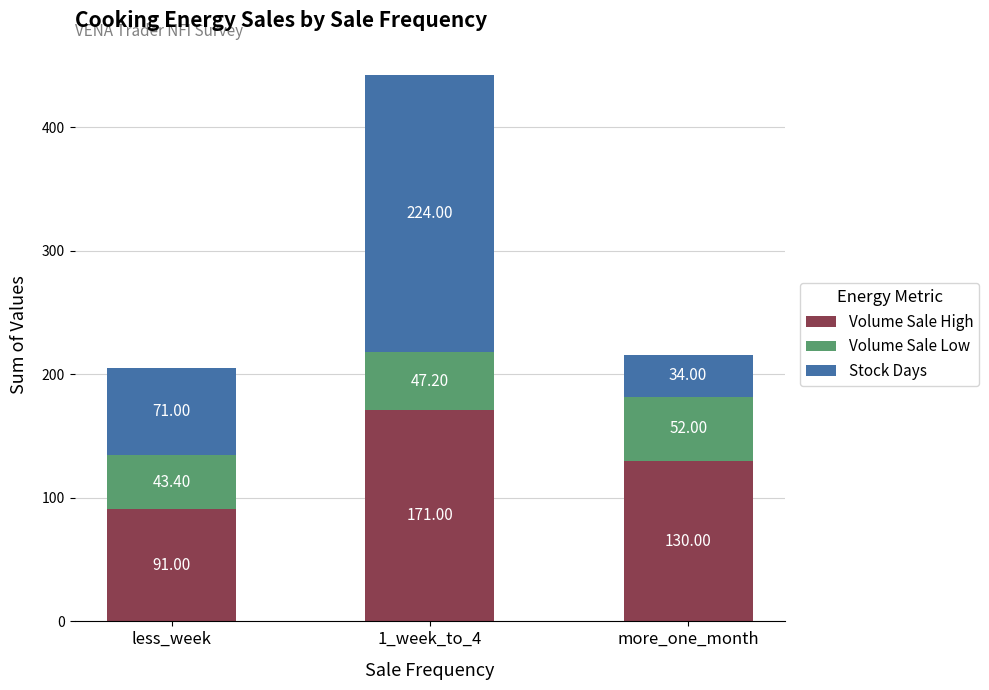

What is the total value across all series at more_one_month?

216.0